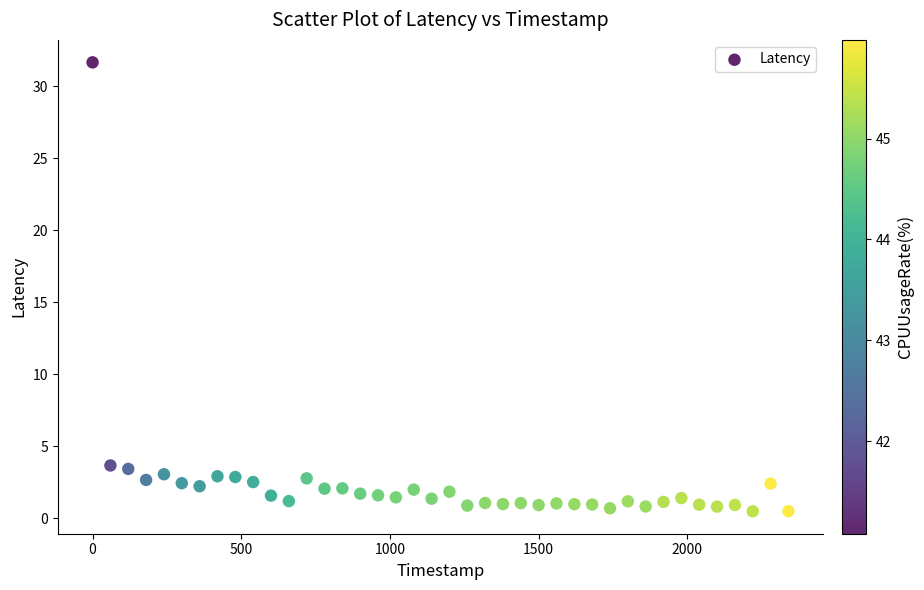

What is the range of Y values (max minus min)?

31.2